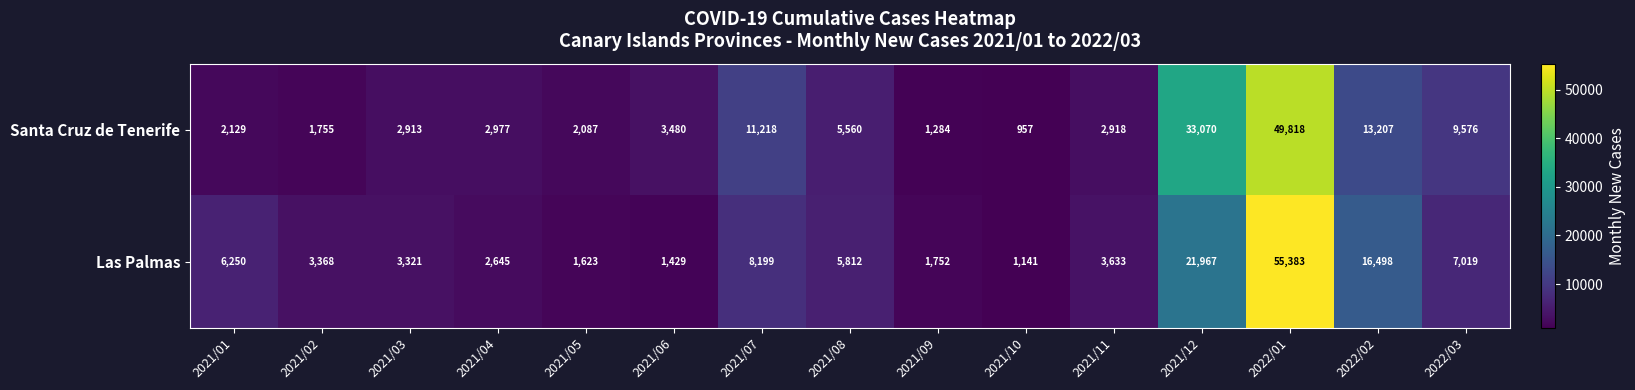

How many series are shown in this chart?

2